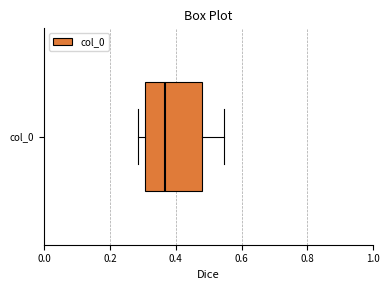

Transcribe this box plot: give where the median line is, the range the box spans, and where the two whiskers end, as read against the x-axis. The values are not printed on the chart, so give them approximately, as read against the axis.

median 0.36, box 0.30 to 0.48, whiskers 0.28 to 0.54